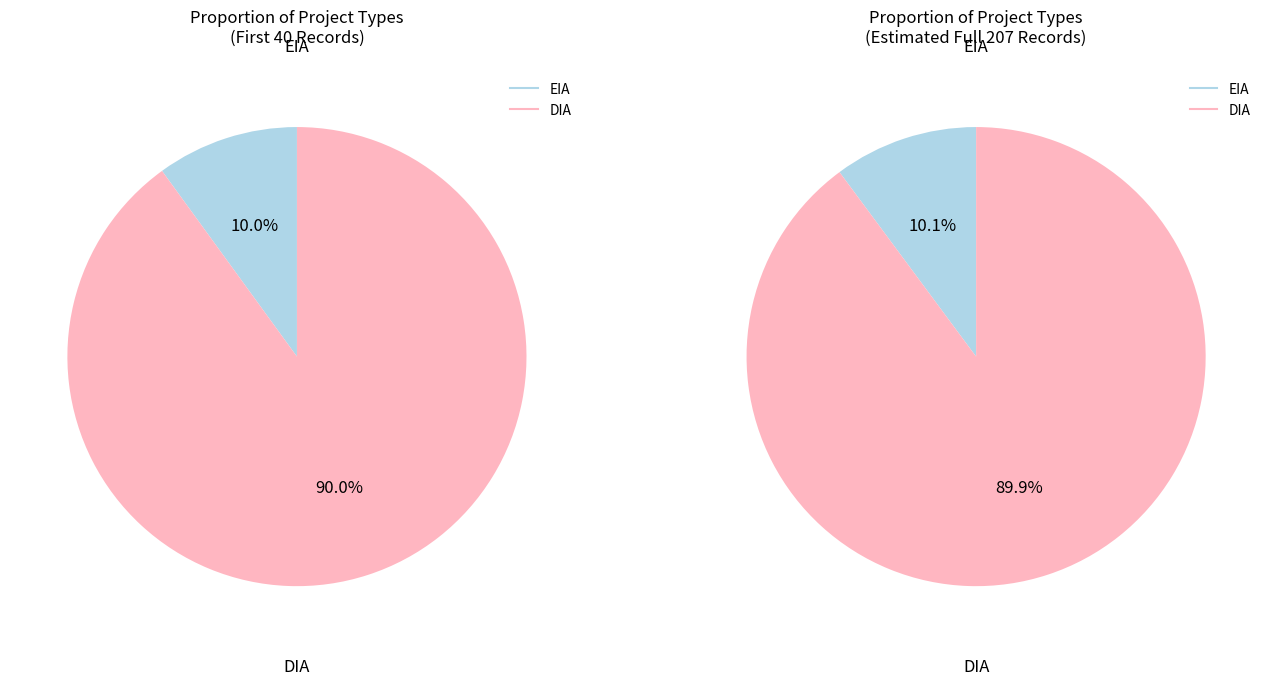

How many segments does this pie chart have?

2